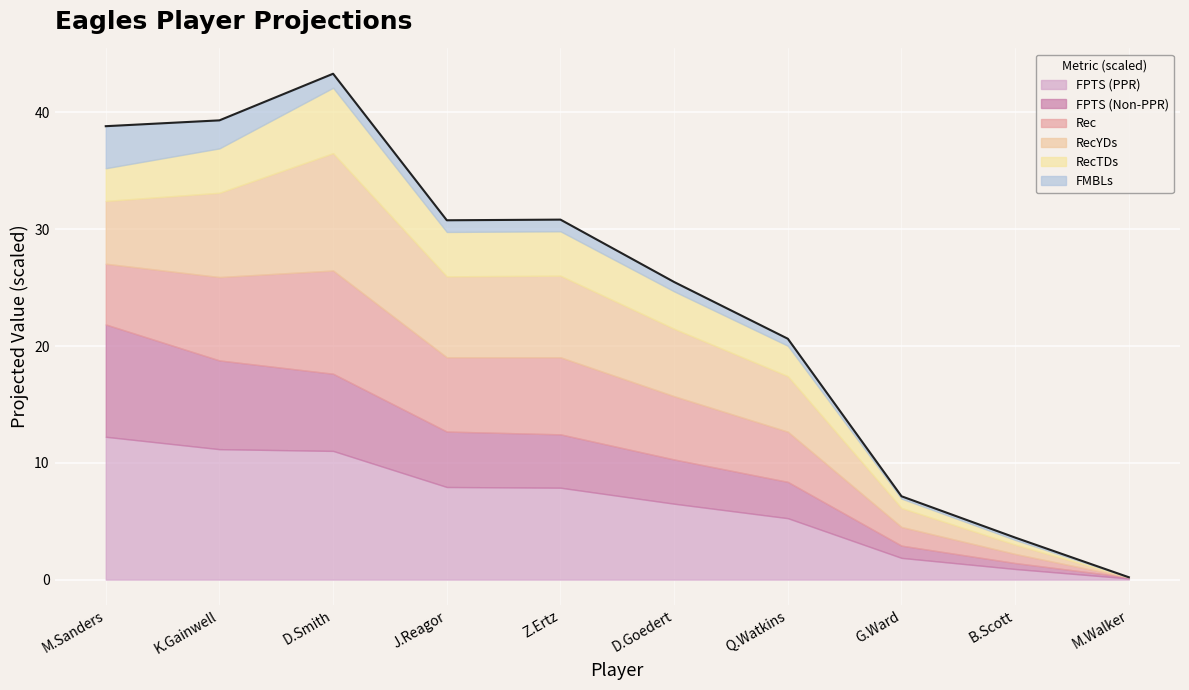

Read the FPTS (PPR) value at D.Smith.

11.0